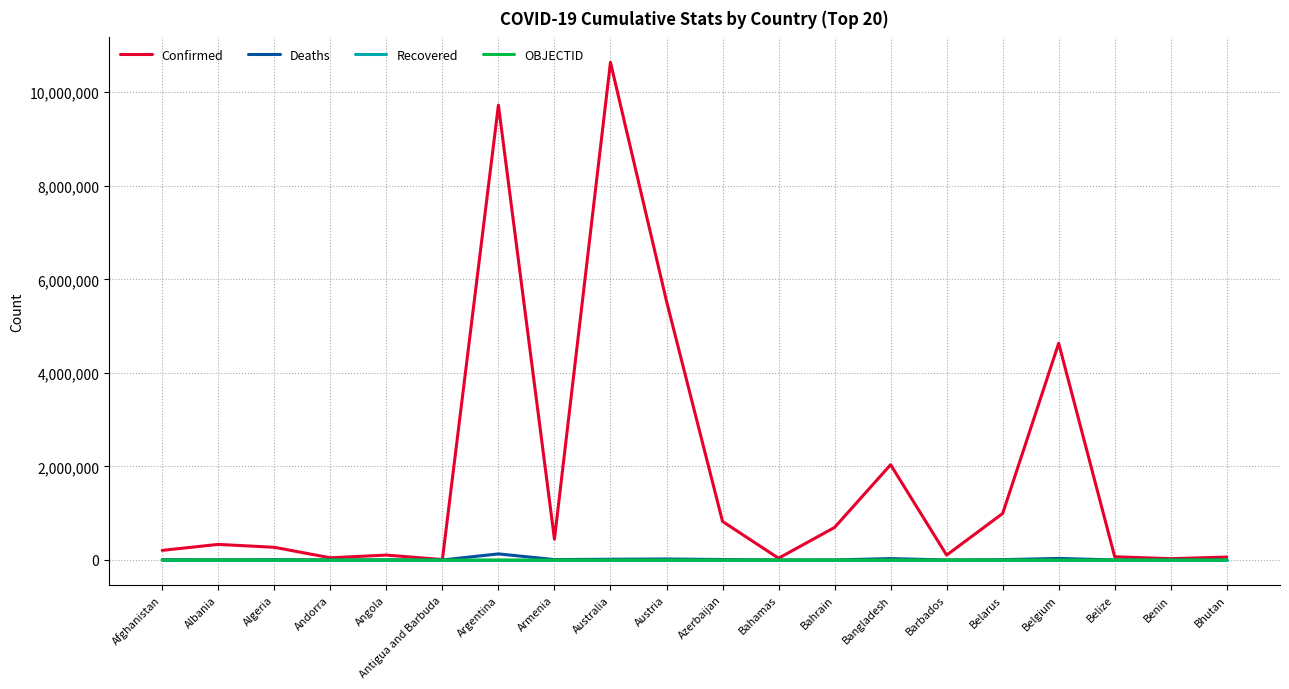

The value of Confirmed at Australia is 2617323. True or false?

False